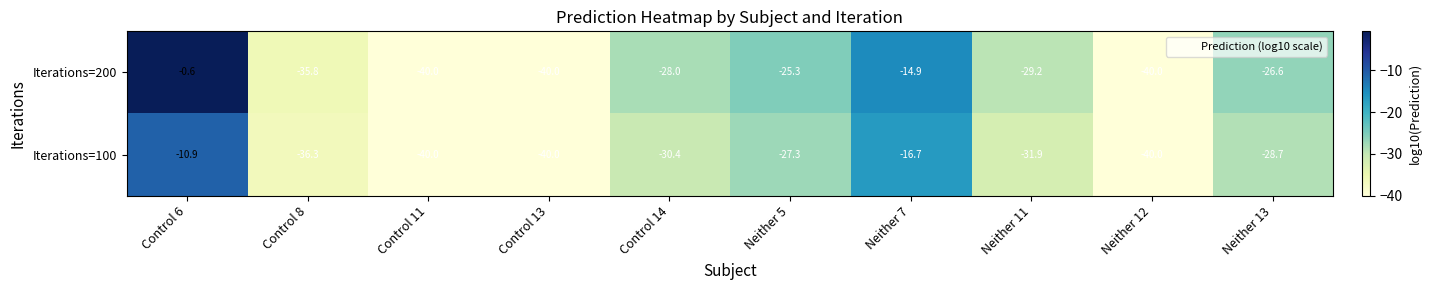

What is the sum of all Iterations=200 values?

-280.4